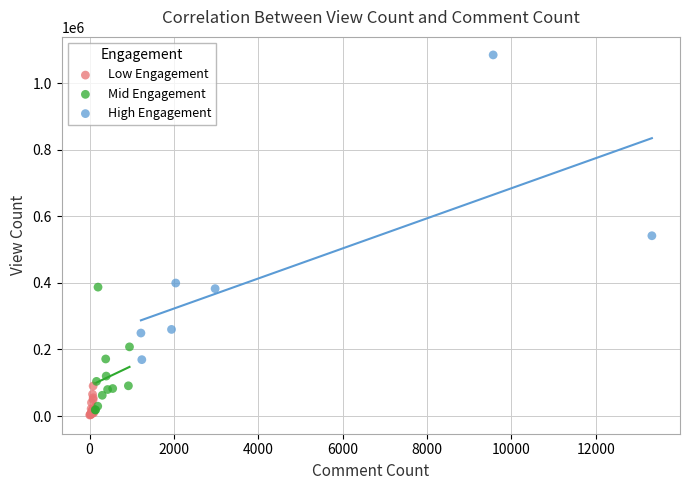

Which series reaches the maximum Y coordinate?

High Engagement